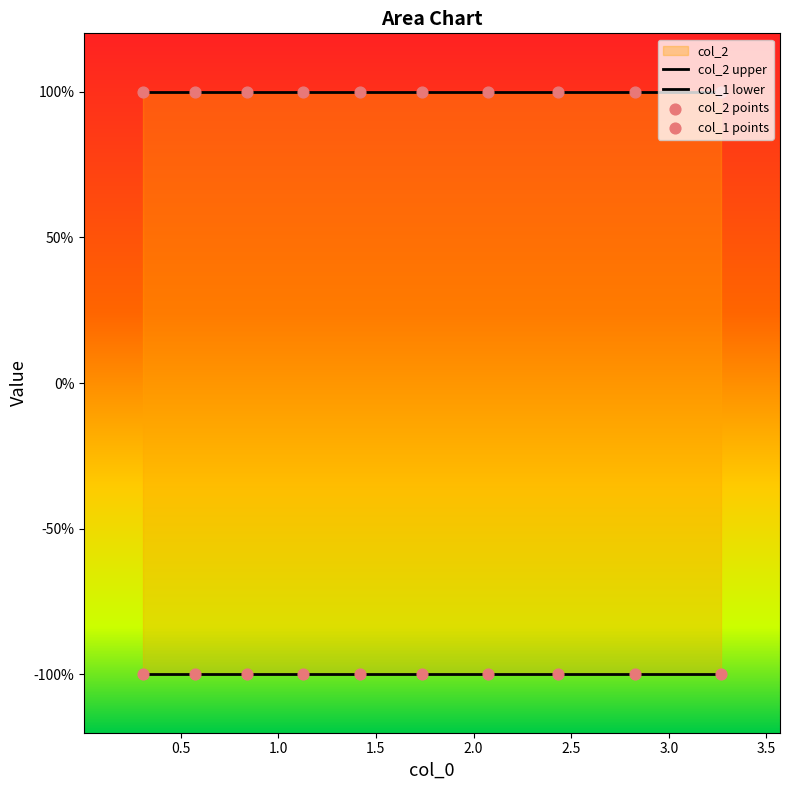

Which series has the largest Y range (max minus min)?

col_1